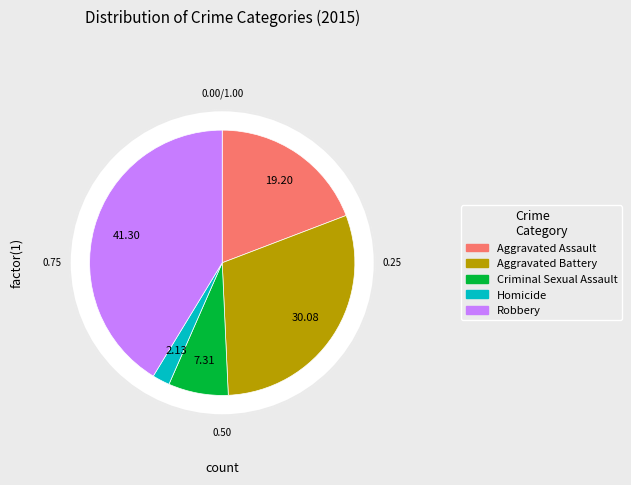

What percentage is the Robbery slice, to the nearest percent?

41%